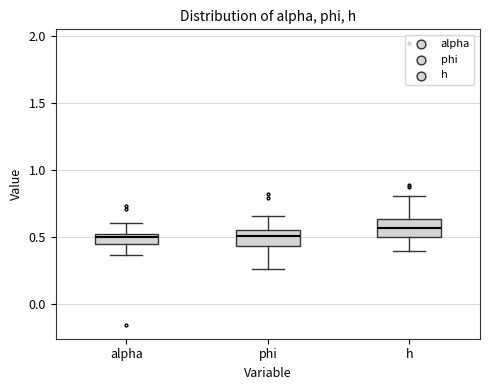

Where does the median line of the box for phi sit on the y-axis? The values are not printed on the chart, so give them approximately, as read against the axis.

0.50